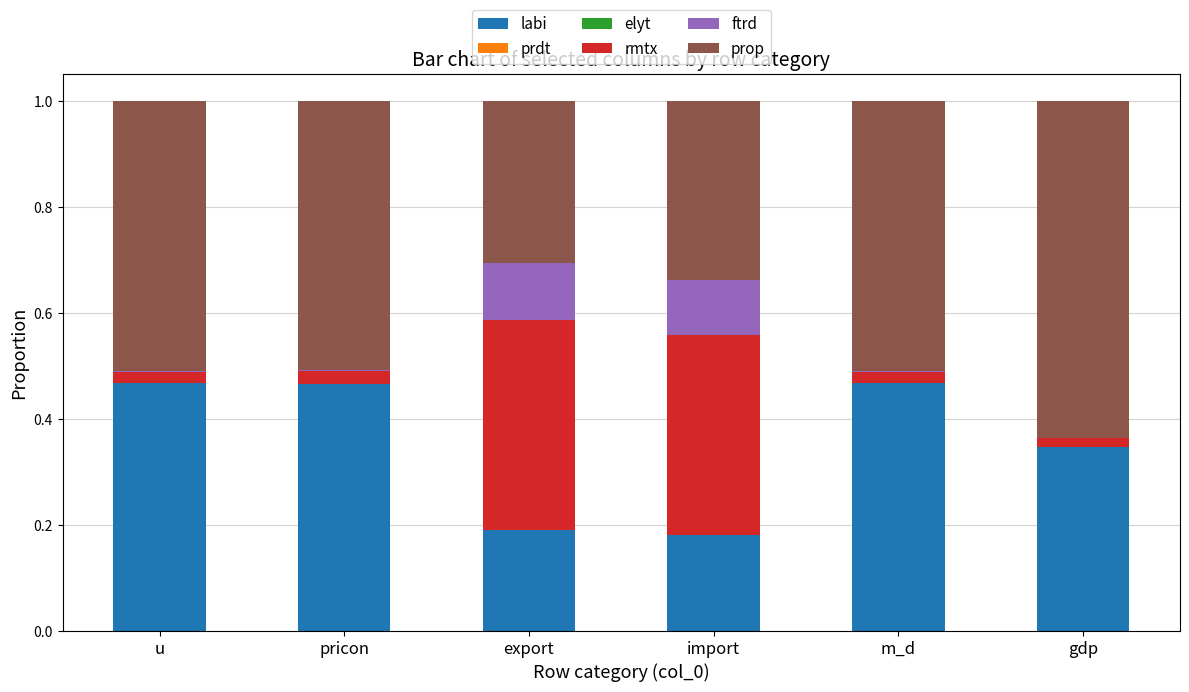

How many data points does each series have?

6